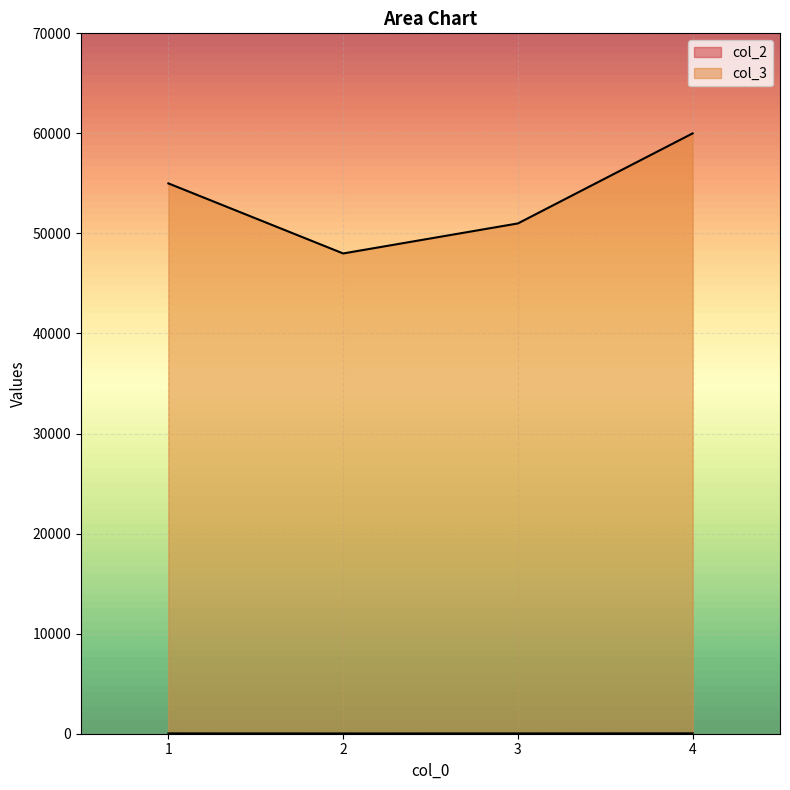

How many lines are shown in the chart?

2